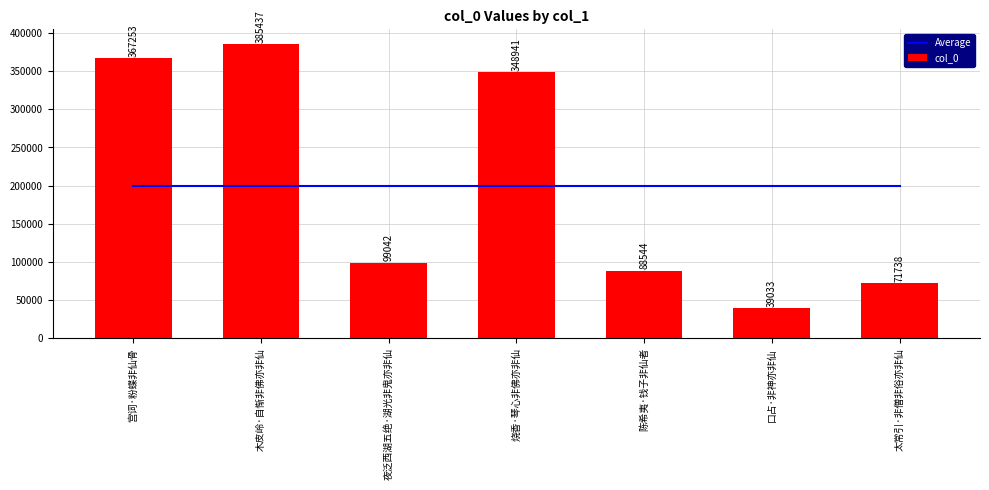

Between 夜泛西湖五绝·湖光非鬼亦非仙 and 太常引·非僧非俗亦非仙, which series saw the biggest shift?

col_0